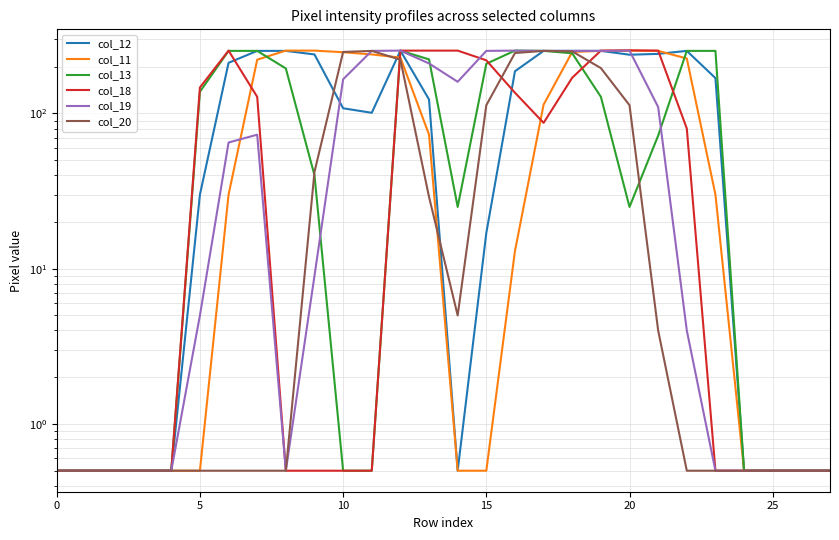

How many interior local peaks does the col_11 series have?

1